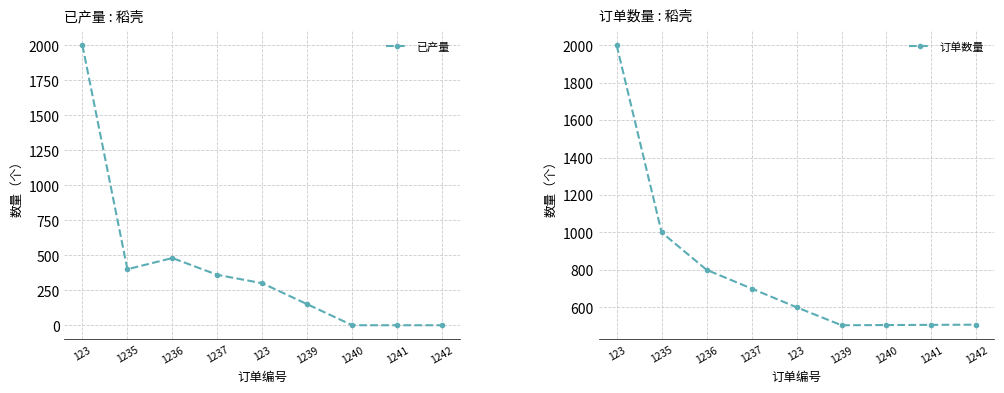

True or false: 已产量 and 订单数量 intersect in this chart.

False